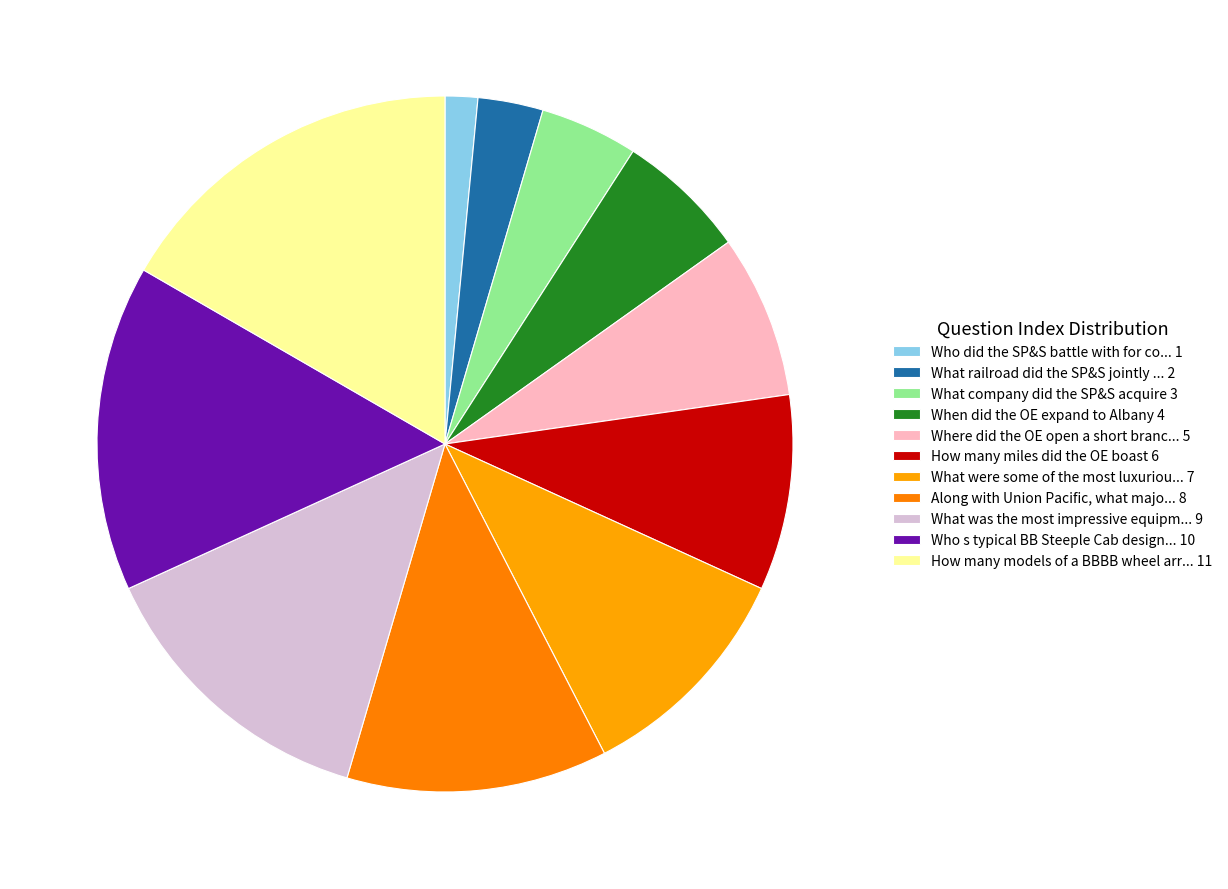

Which slice is the smallest?

Who did the SP&S battle with for control